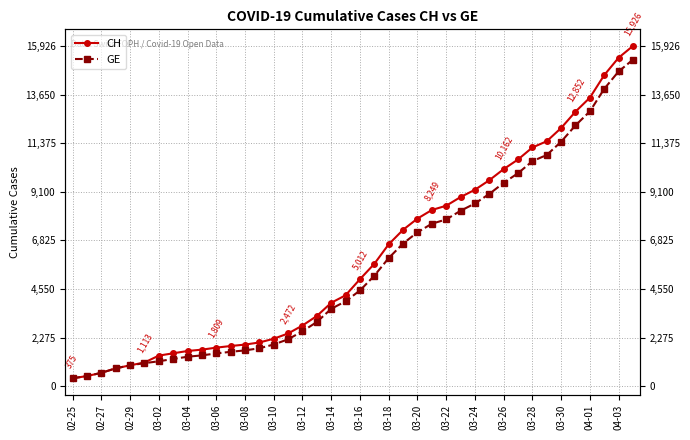

Is this an area chart (filled region under the line)?

No